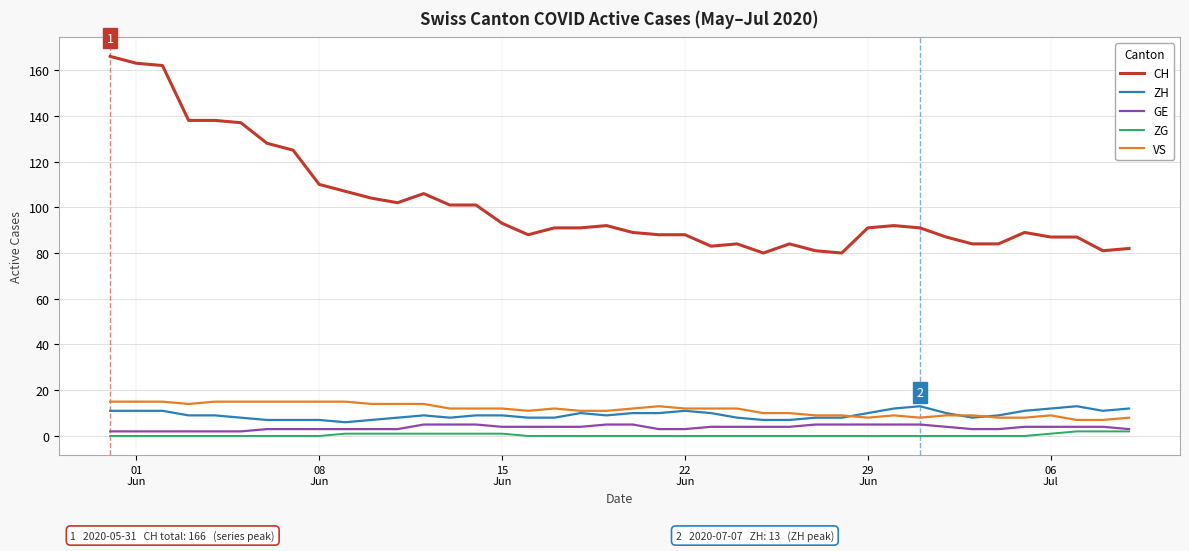

What is the maximum value for ZH?

13